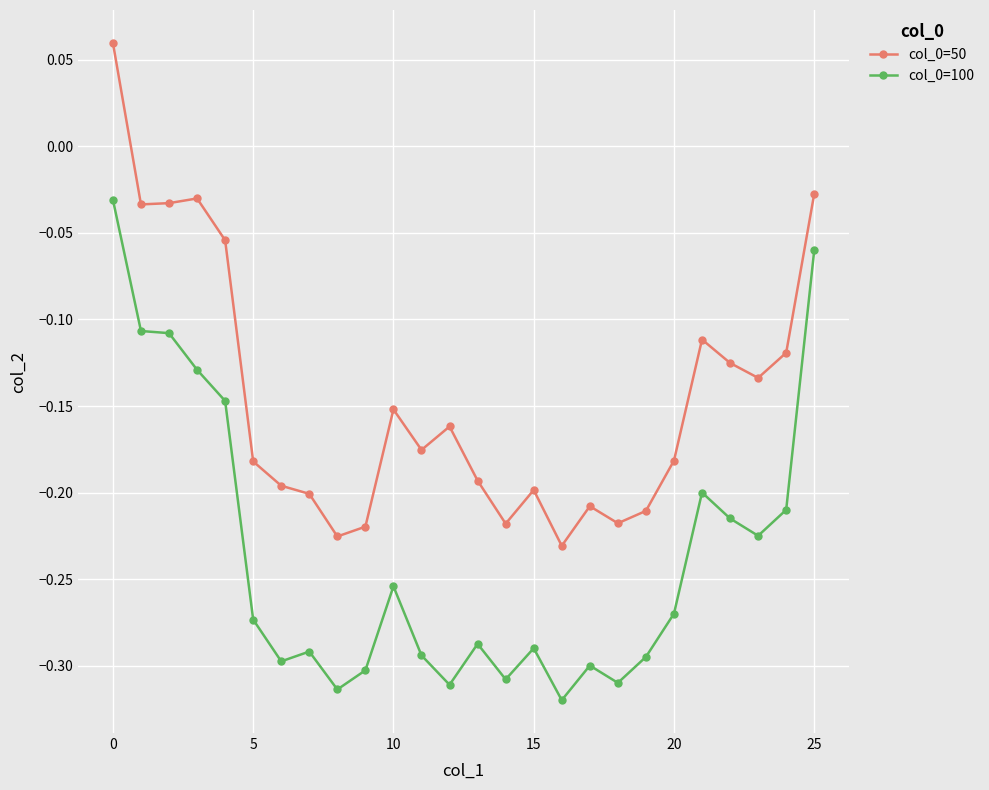

What is the difference between the maximum and minimum values in the col_0=50 series?

0.3